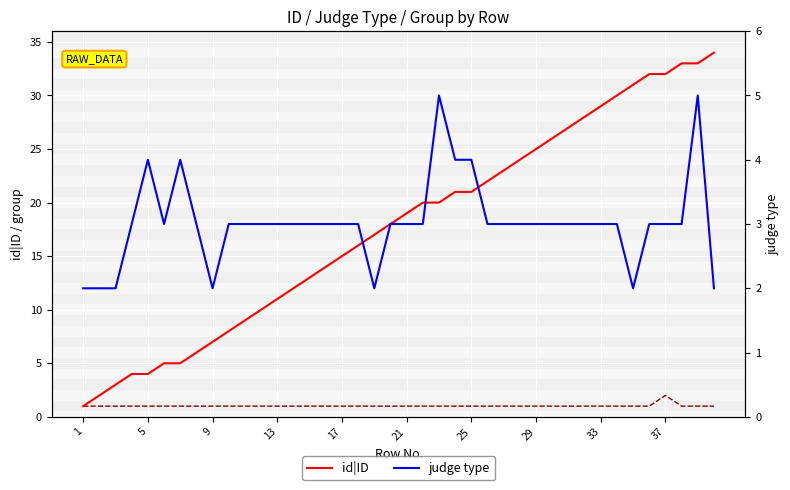

How many lines are shown in the chart?

3